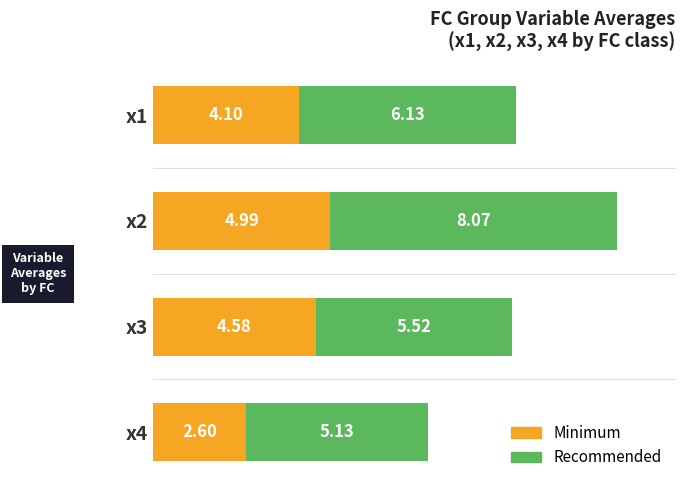

How many data points in Minimum are above 4?

3